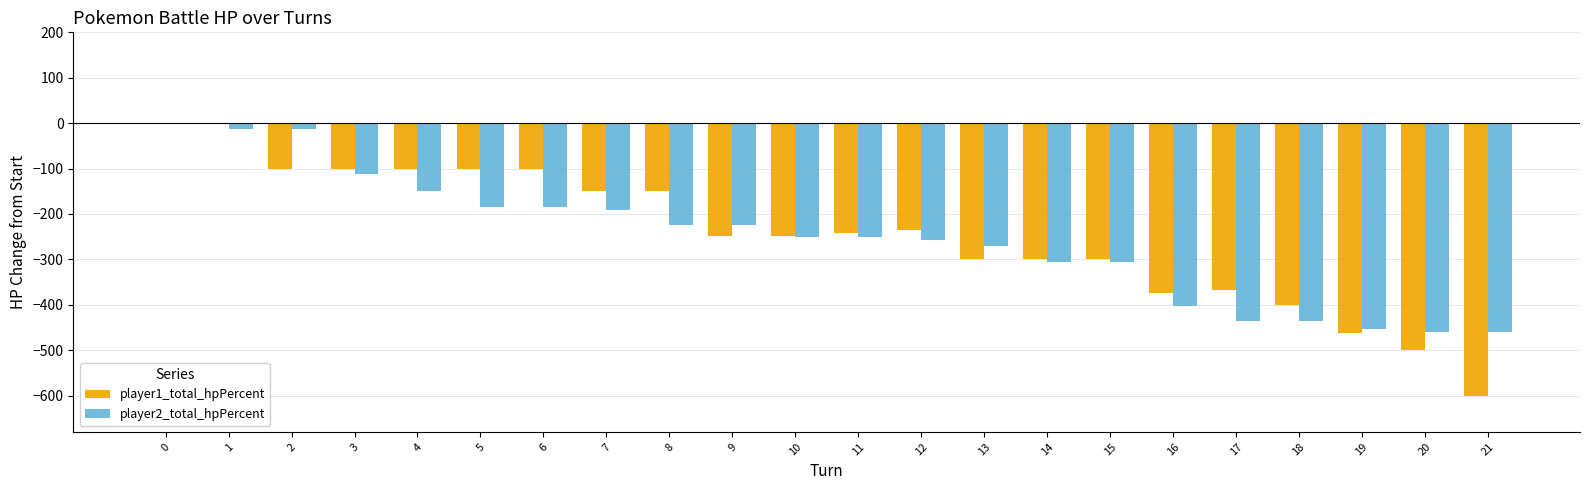

Is it true that player1_total_hpPercent equals -181 at 21?

False